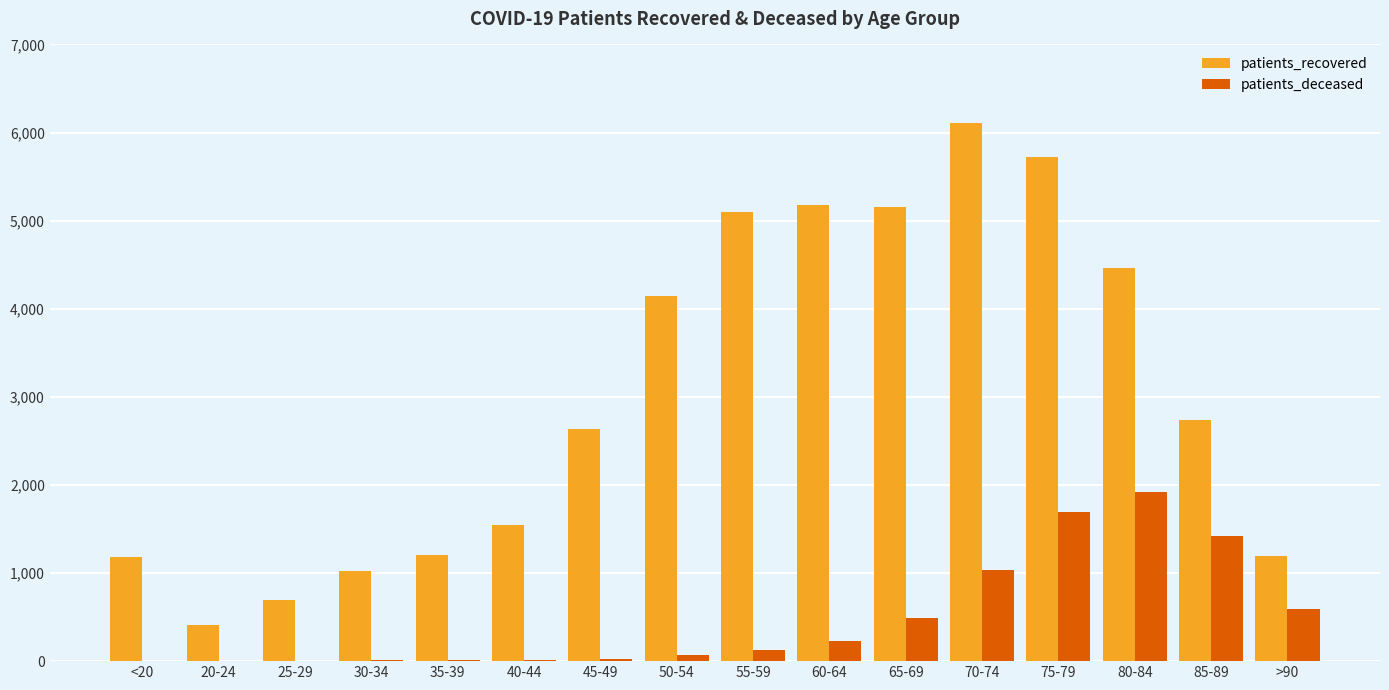

The value of patients_recovered at 45-49 is 2634. True or false?

True